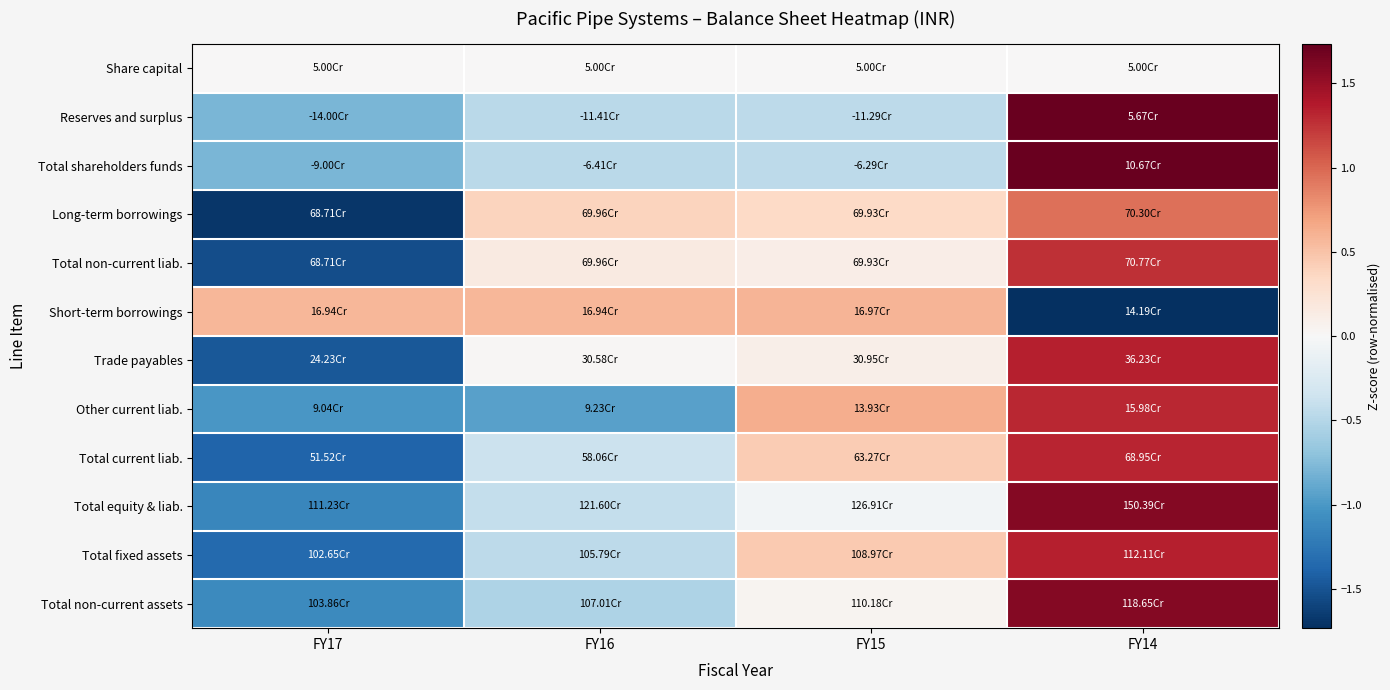

What is the maximum value shown in the chart?

1.7